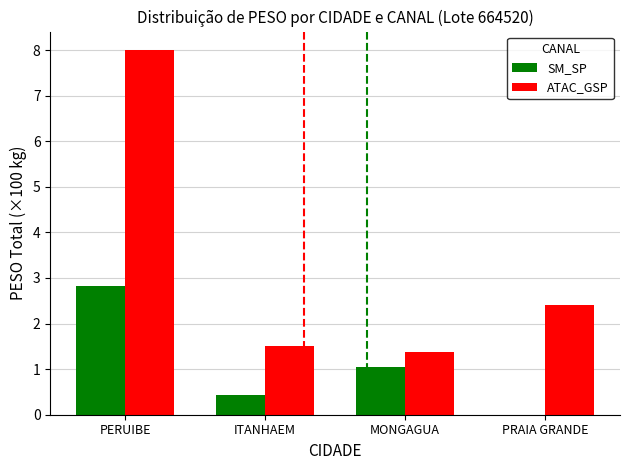

Are the bars grouped side by side (vs. stacked)?

Yes